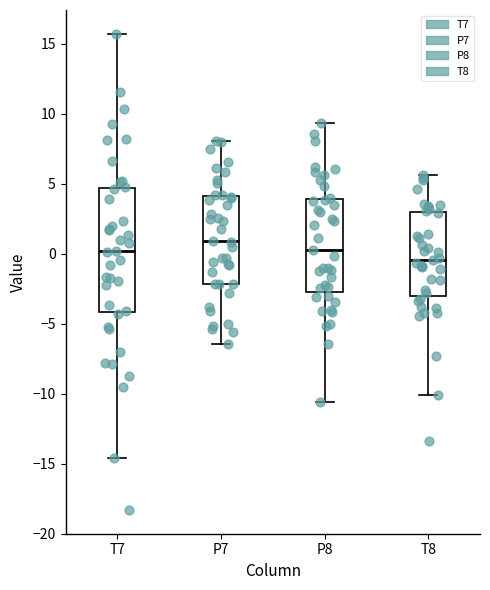

Reading left to right, transcribe this box plot: for each box, give where its median line is, the range the box spans, and where its two whiskers end, as read against the y-axis. The values are not printed on the chart, so give them approximately, as read against the axis.

T7: median 0.0, box -4.0 to 4.5, whiskers -14.5 to 15.5
P7: median 1.0, box -2.0 to 4.0, whiskers -6.5 to 8.0
P8: median 0.0, box -2.5 to 4.0, whiskers -10.5 to 9.5
T8: median -0.5, box -3.0 to 3.0, whiskers -10.0 to 5.5